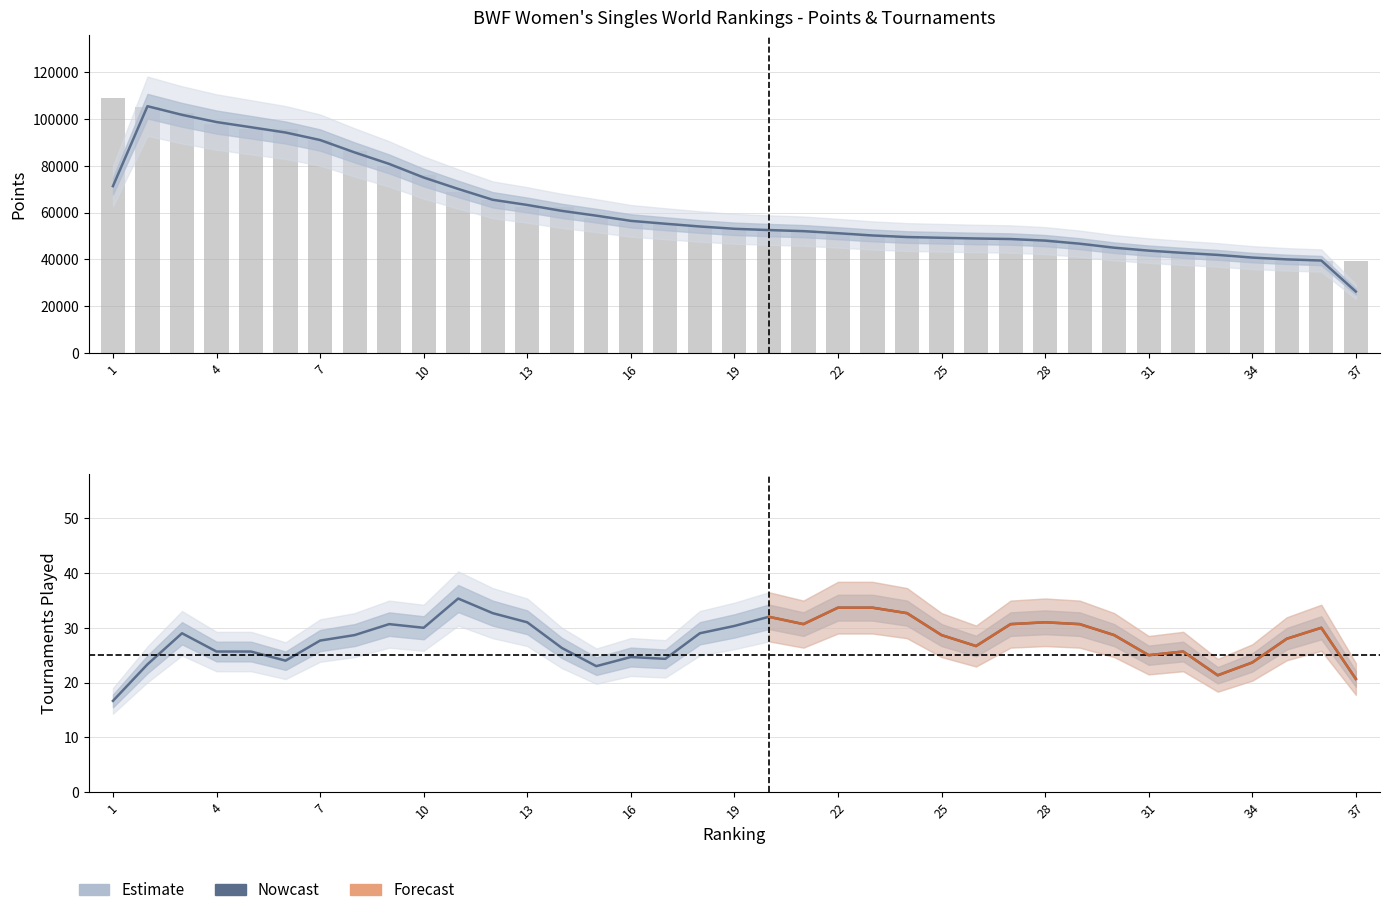

How many groups of bars are there?

37